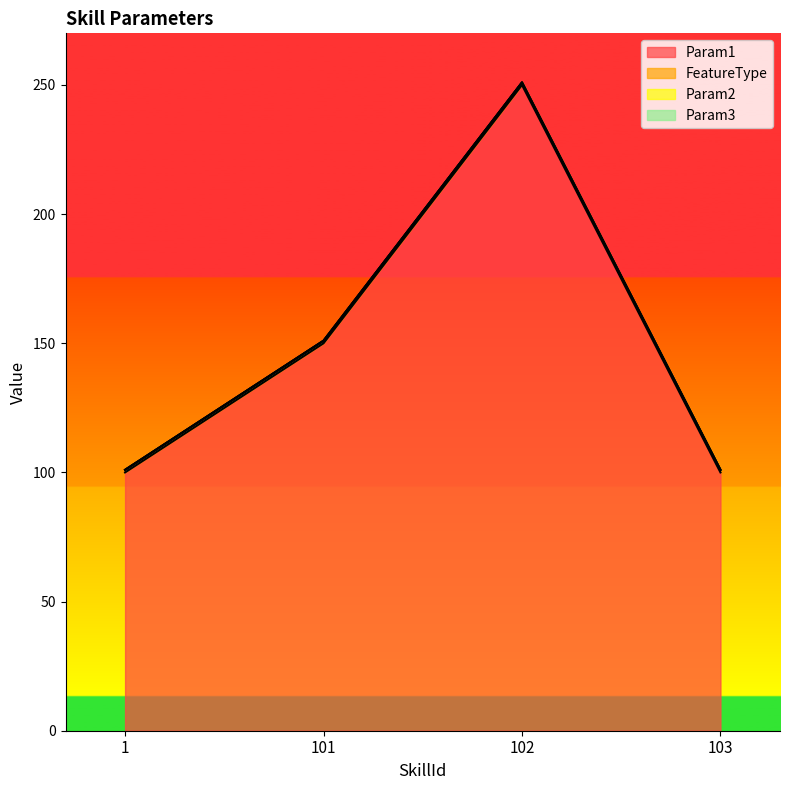

Reading left to right, list all the values displayed in this chart.

Param1: 100	150	250	100
FeatureType: 1	1	1	1
Param2: 0	0	0	0
Param3: 0	0	0	0